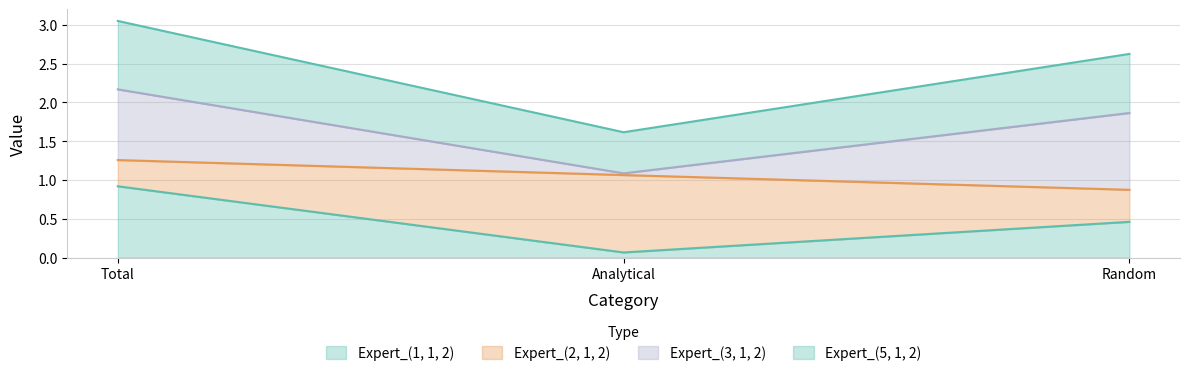

What is the sum of the Expert_(1, 1, 2) values at Total and Random?

1.4